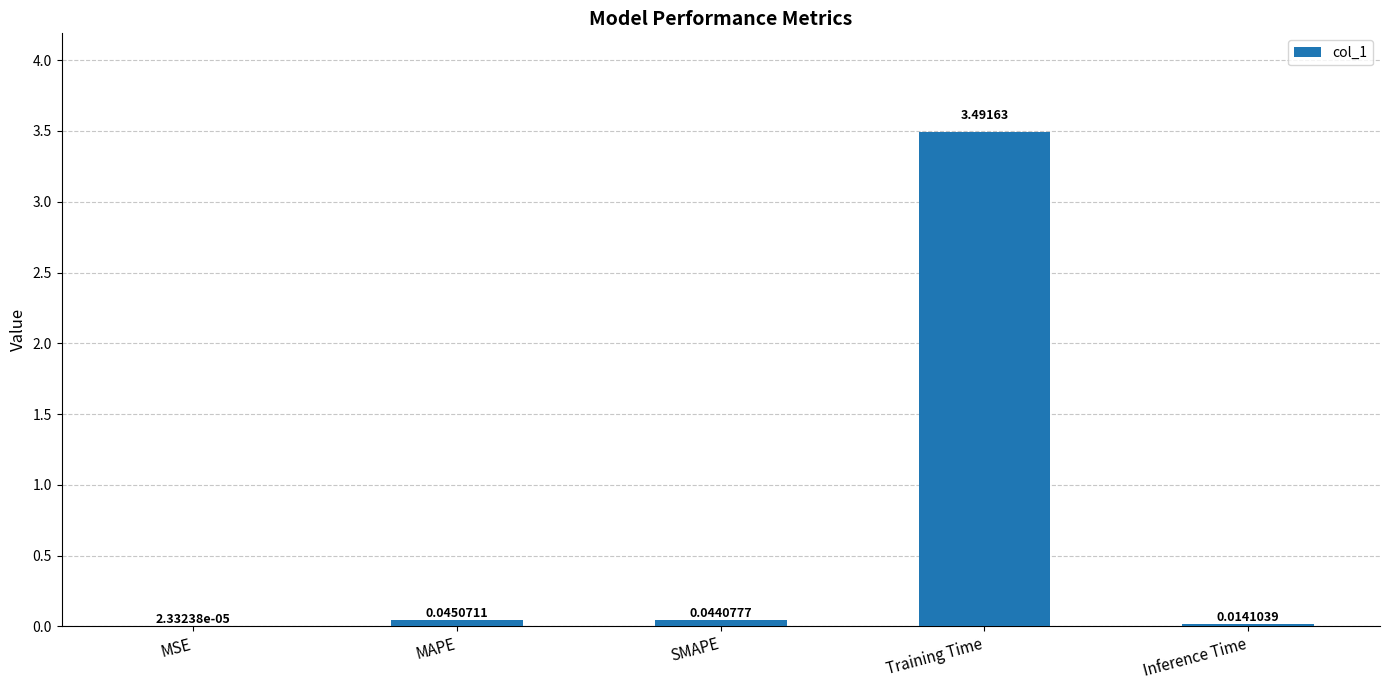

At which category does the chart reach its peak across all series?

Training Time